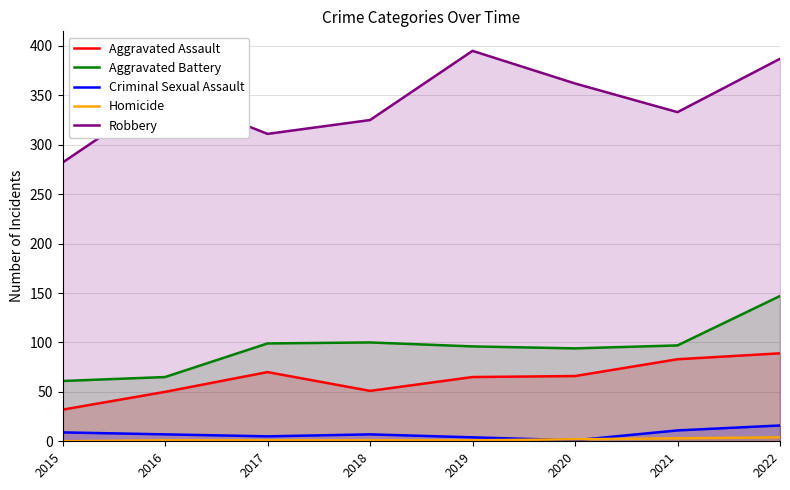

What is the difference between the maximum and minimum values in the Robbery series?

113